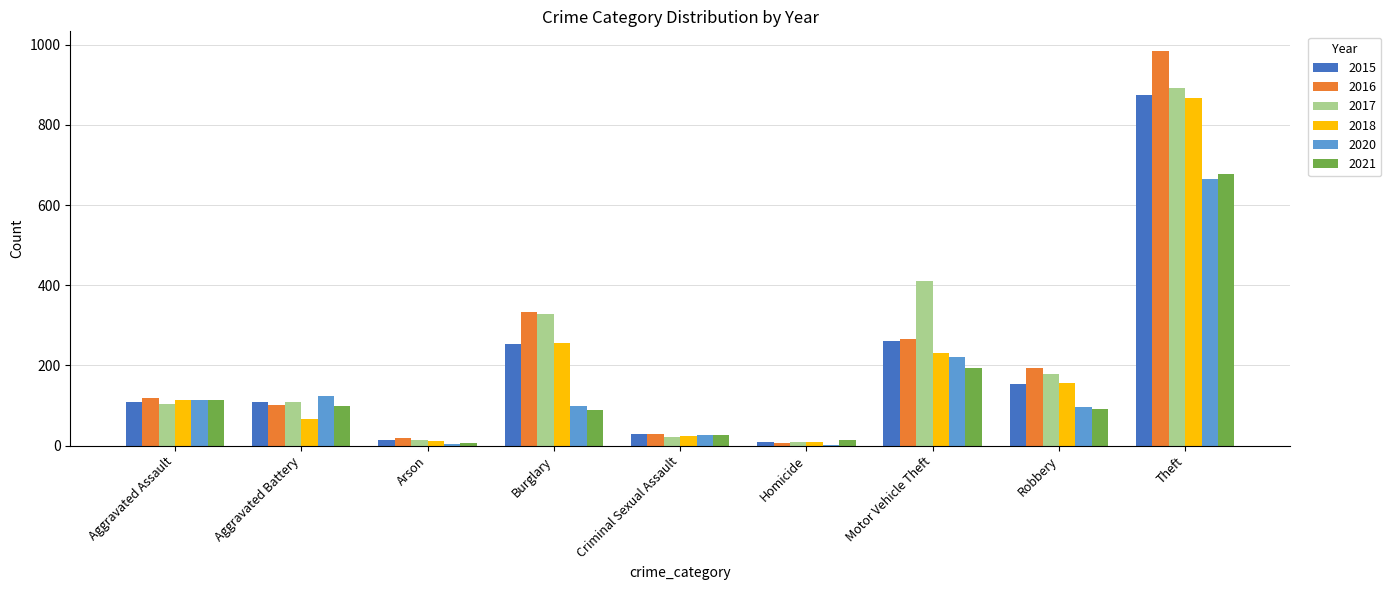

True or false: 2018 has a value of 257 at Burglary.

True